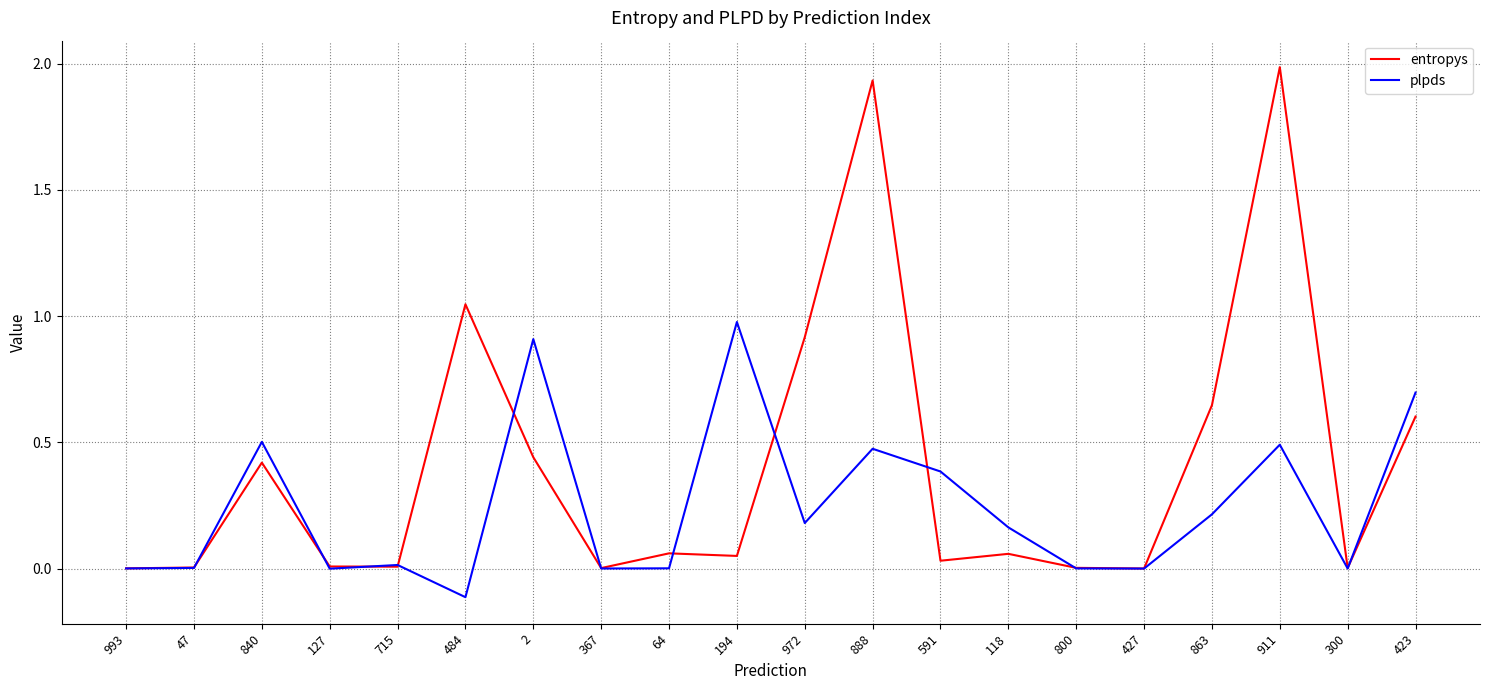

Rank the series by their average value, from lowest to highest.

plpds, entropys